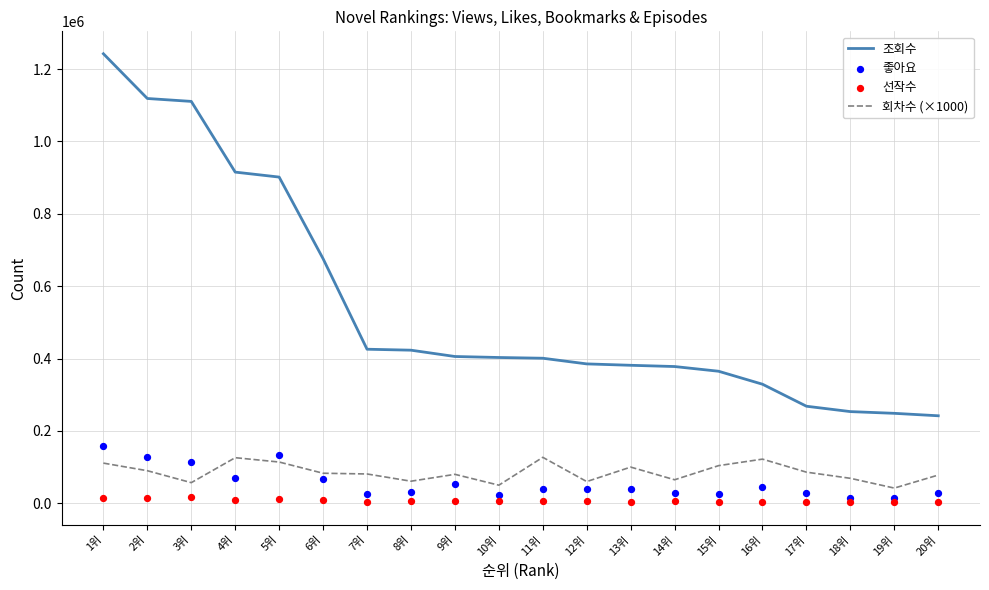

Which series has the largest total across all categories?

조회수